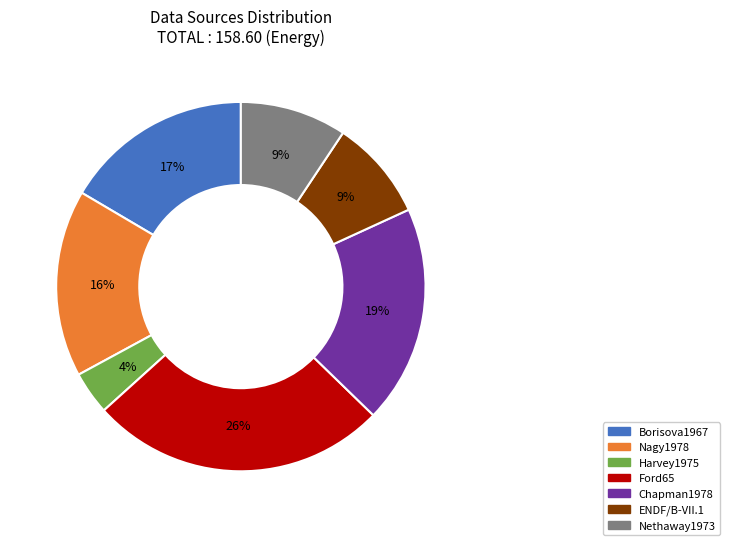

What is the largest slice in the pie chart?

Ford65